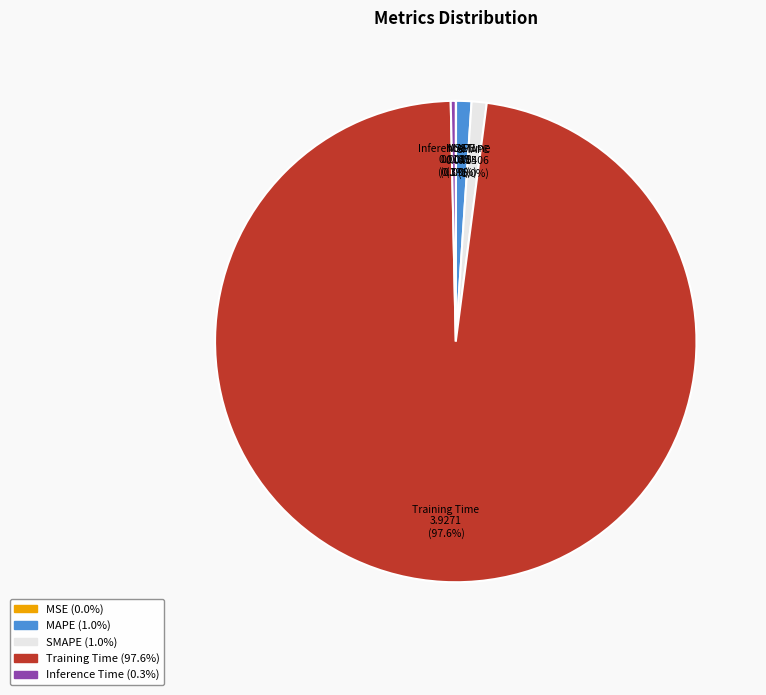

To the nearest percent, what is the average slice percentage?

20%